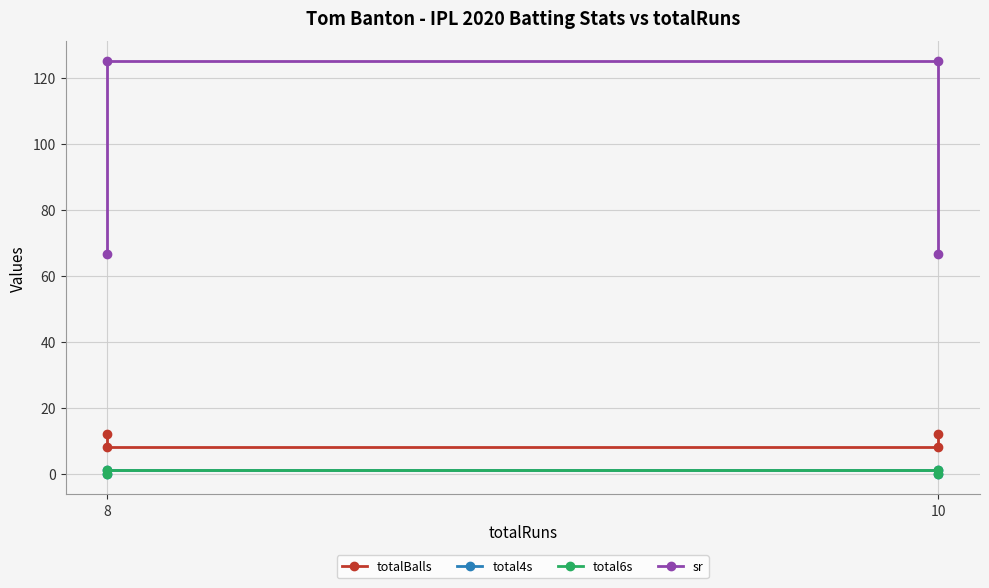

True or false: total6s and total4s cross at least once.

False